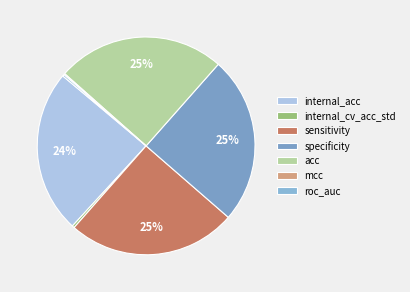

The specificity slice represents 12% of the pie. True or false?

False